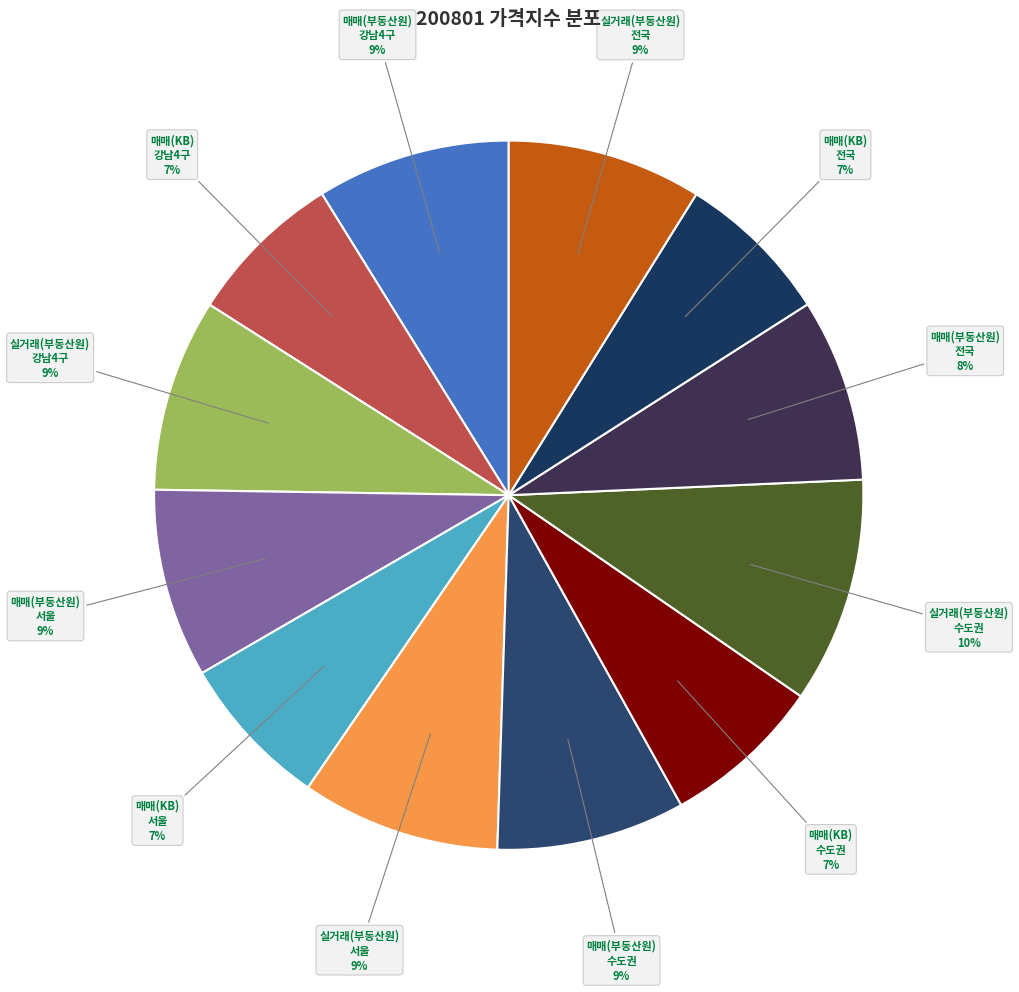

To the nearest percent, what is the difference between the largest and smallest slice percentages?

3%